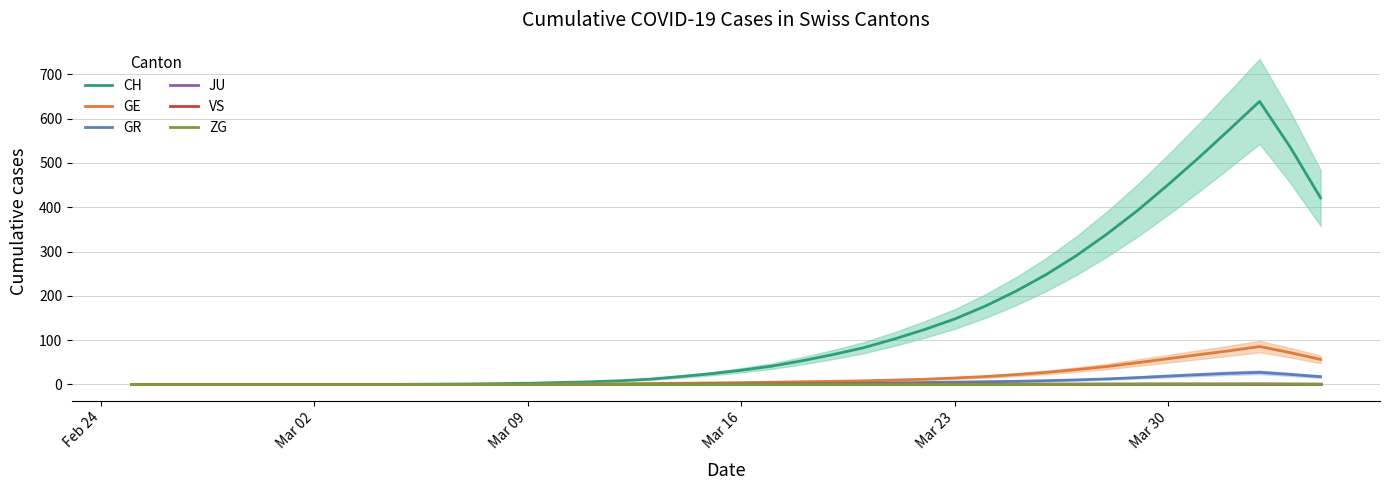

Reading right to left, extract all data points from this chart.

CH: 421.2	536.2	638.8	574.6	511.4	450.8	392.8	339.8	291.2	248.0	210.2	176.8	147.8	123.8	102.2	82.8	67.4	53.6	41.4	32.2	24.2	17.8	12.0	8.4	6.0	4.4	2.8	2.0	1.2	0.8	0.4	0.2	0.0	0.0	0.0	0.0	0.0	0.0	0.0	0.0
GE: 56.6	72.0	85.6	76.0	67.2	58.2	49.2	40.6	33.6	27.2	22.2	17.8	14.6	11.8	10.0	8.2	7.2	6.2	5.2	4.2	3.4	2.8	2.2	1.6	1.2	0.8	0.4	0.2	0.0	0.0	0.0	0.0	0.0	0.0	0.0	0.0	0.0	0.0	0.0	0.0
GR: 17.6	22.8	27.4	25.2	22.2	19.0	15.6	12.6	10.4	8.6	7.2	6.2	5.4	4.4	3.6	2.8	2.2	1.6	1.0	0.6	0.4	0.2	0.0	0.0	0.0	0.0	0.0	0.0	0.0	0.0	0.0	0.0	0.0	0.0	0.0	0.0	0.0	0.0	0.0	0.0
JU: 0.0	0.0	0.0	0.0	0.0	0.0	0.0	0.0	0.0	0.0	0.0	0.0	0.0	0.0	0.0	0.0	0.0	0.0	0.0	0.0	0.0	0.0	0.0	0.0	0.0	0.0	0.0	0.0	0.0	0.0	0.0	0.0	0.0	0.0	0.0	0.0	0.0	0.0	0.0	0.0
VS: 0.6	0.8	1.0	1.0	1.0	1.0	1.0	1.0	1.0	1.0	1.0	1.0	1.0	1.0	1.0	1.0	1.0	1.0	1.0	1.0	1.0	0.8	0.6	0.4	0.2	0.0	0.0	0.0	0.0	0.0	0.0	0.0	0.0	0.0	0.0	0.0	0.0	0.0	0.0	0.0
ZG: 0.8	1.0	1.2	1.0	1.0	1.0	0.8	0.6	0.4	0.2	0.0	0.0	0.0	0.0	0.0	0.0	0.0	0.0	0.0	0.0	0.0	0.0	0.0	0.0	0.0	0.0	0.0	0.0	0.0	0.0	0.0	0.0	0.0	0.0	0.0	0.0	0.0	0.0	0.0	0.0